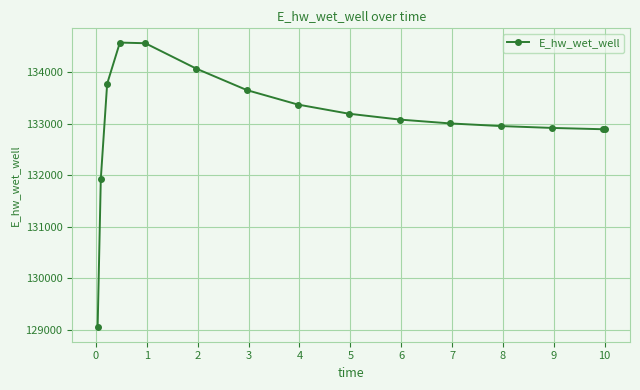

Count the number of data series in this chart.

1